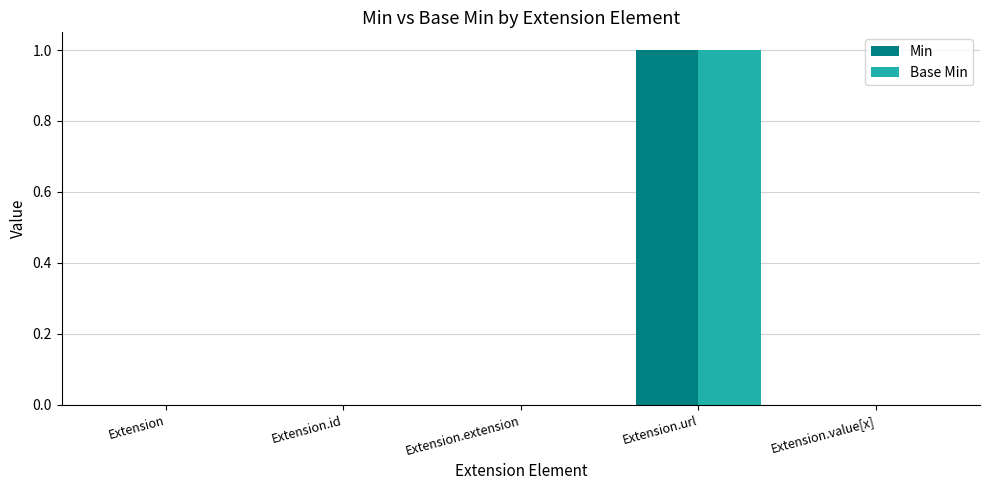

The value of Base Min at Extension.value[x] is -1. True or false?

False